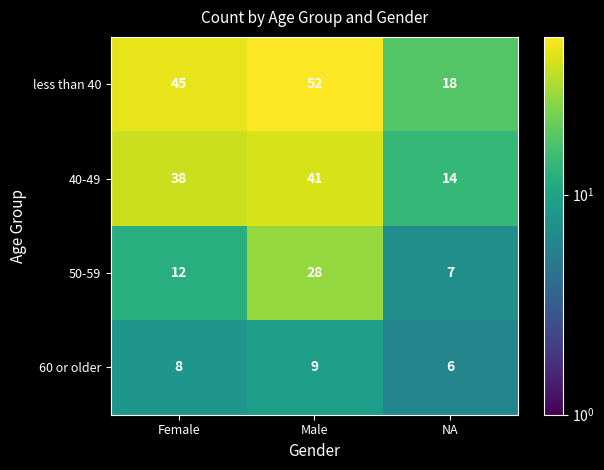

What is the smallest value displayed?

6